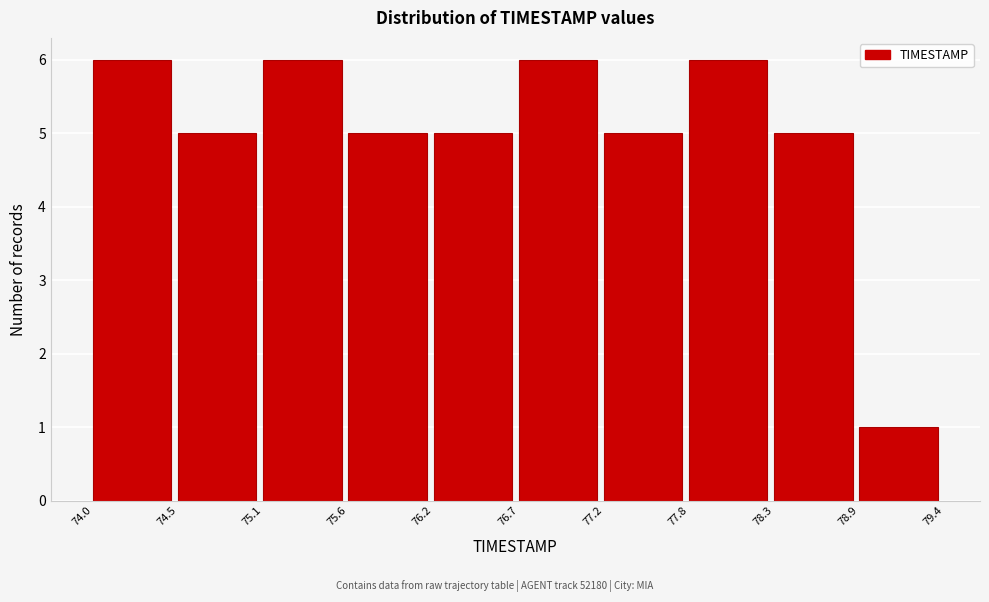

Reading left to right, list every bar in this chart as the range it spans on the x-axis followed by its height. The values are not printed on the chart, so give them approximately, as read against the axis.

74.0 to 74.5: 6
74.5 to 75.1: 5
75.1 to 75.6: 6
75.6 to 76.2: 5
76.2 to 76.7: 5
76.7 to 77.2: 6
77.2 to 77.8: 5
77.8 to 78.3: 6
78.3 to 78.9: 5
78.9 to 79.4: 1